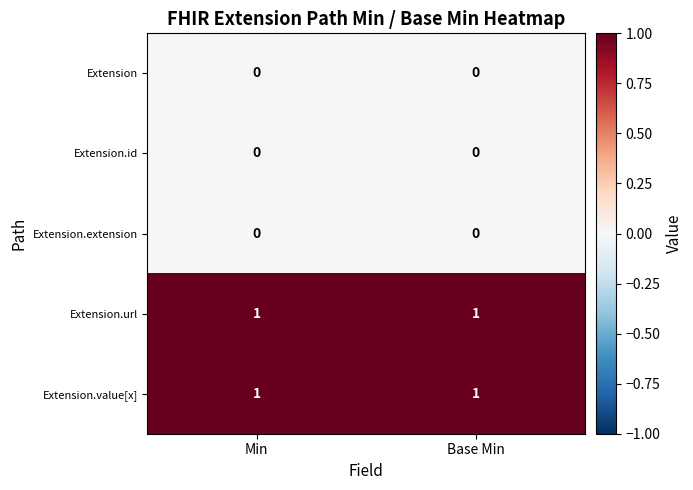

The Extension.url series shows 1 at Base Min. True or false?

True